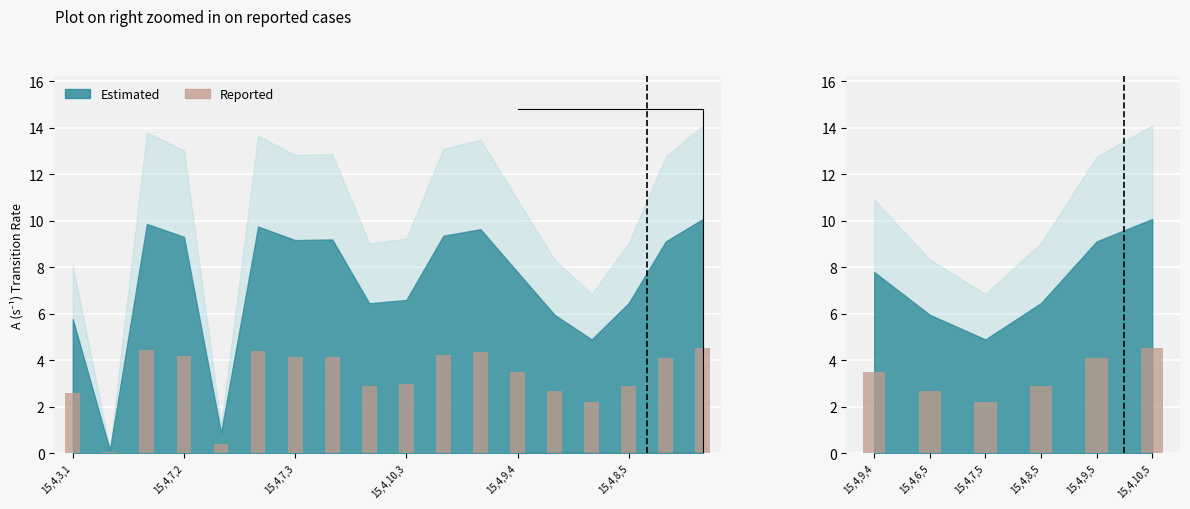

What position from the left is 15,4,7,5?

3